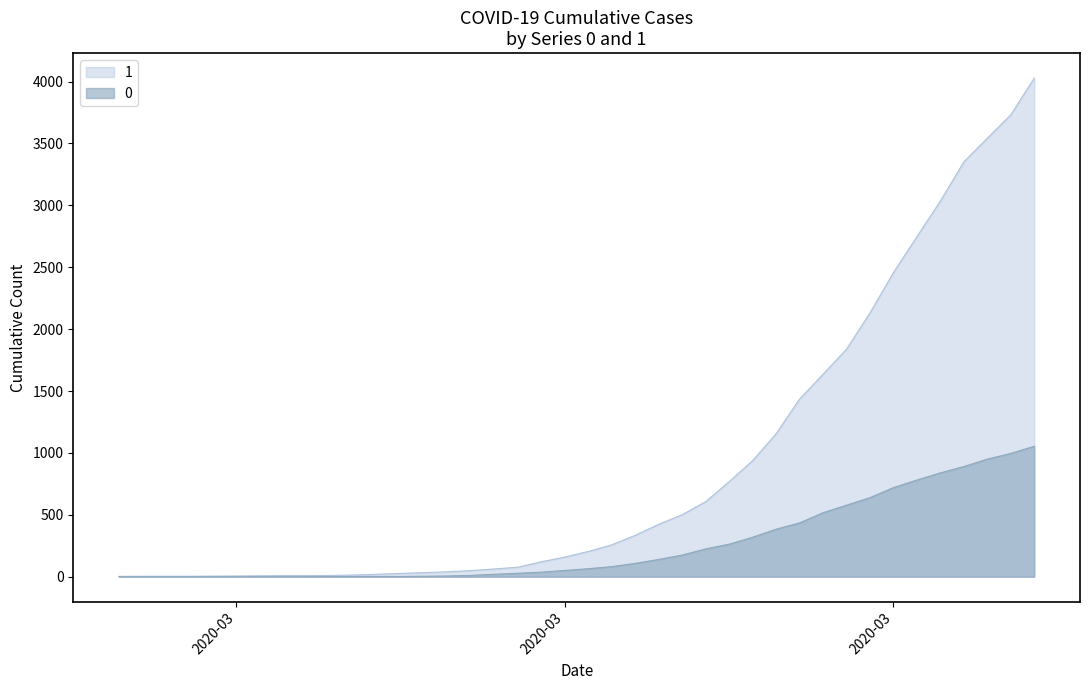

Read the 0 value at 2020-03-14.

20